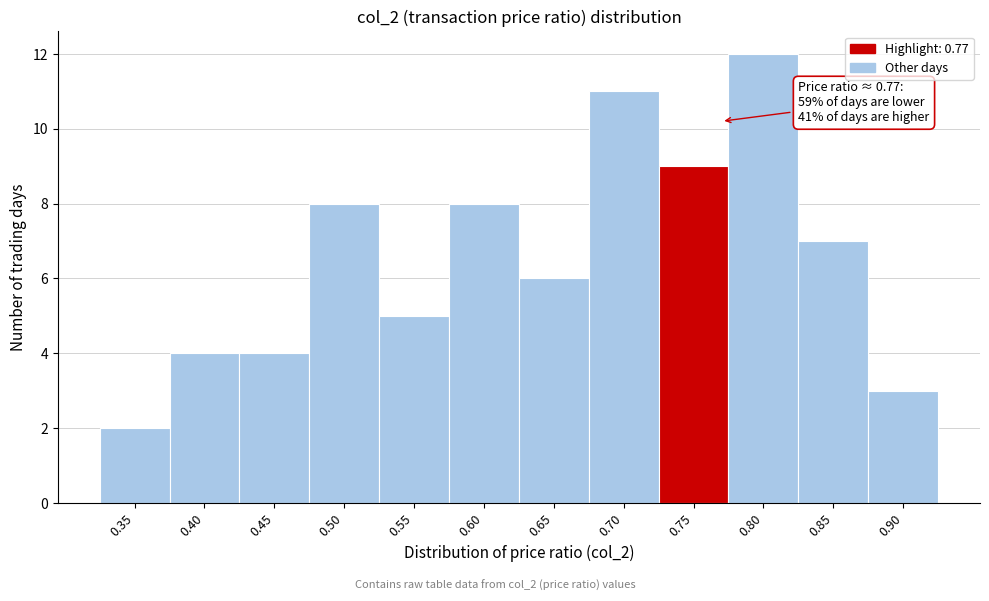

Reading left to right, list all the values displayed in this chart.

2	4	4	8	5	8	6	11	9	12	7	3